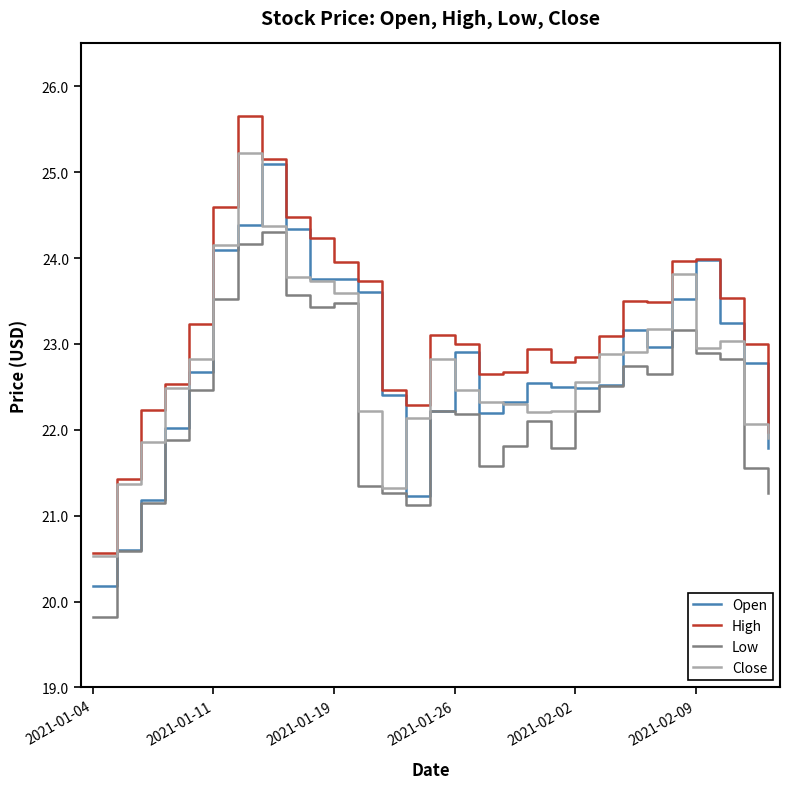

True or false: Low has more than 2 interior local peaks.

True